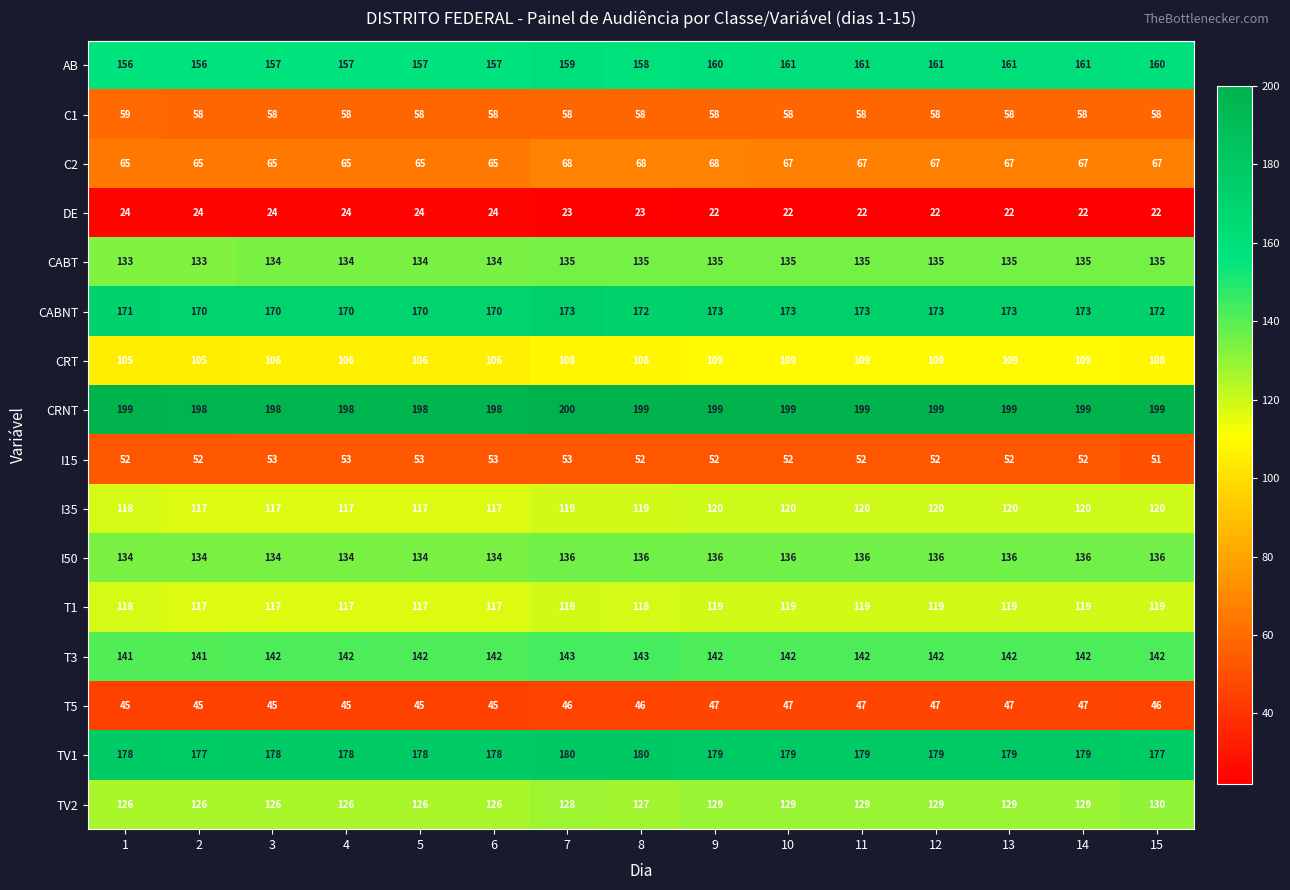

What is the difference between the AB values at 2 and 10?

5